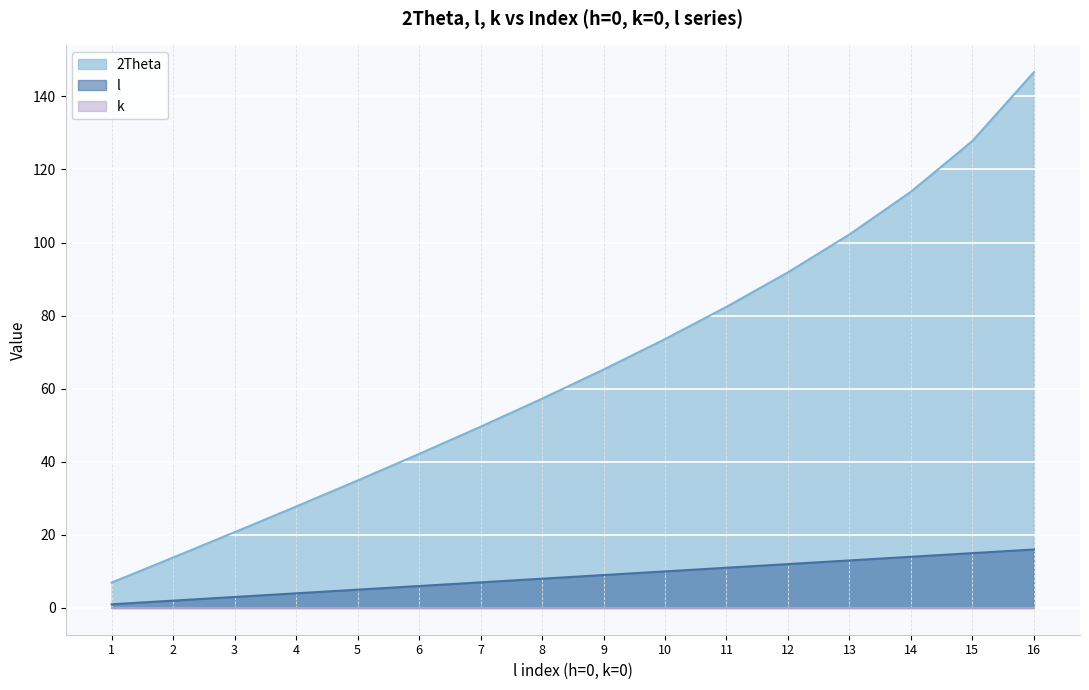

Is it true that 2Theta equals 27.7 at 4?

True